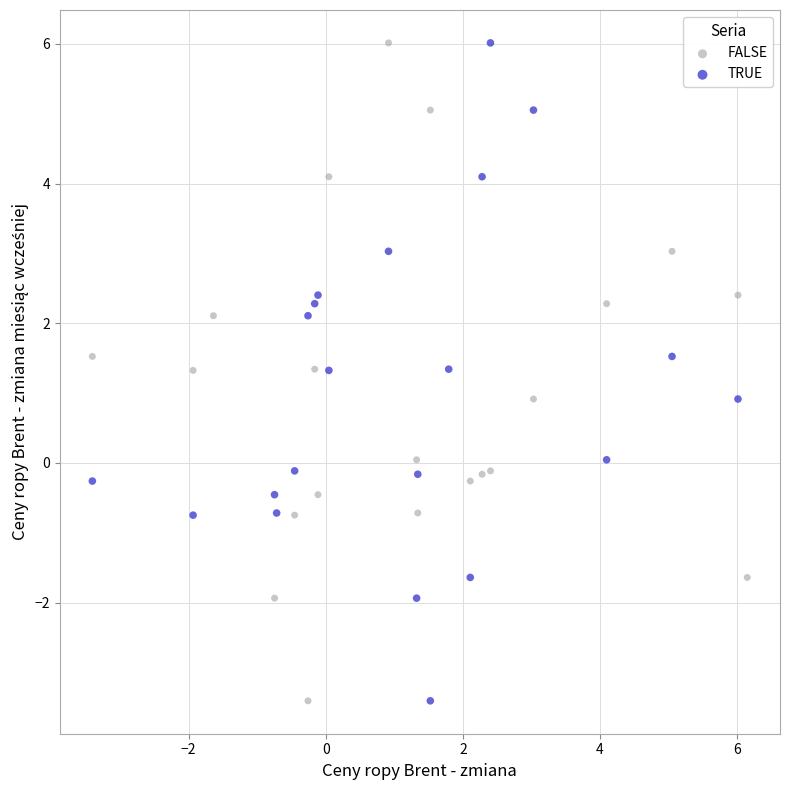

What are all the series names shown in the legend?

FALSE, TRUE